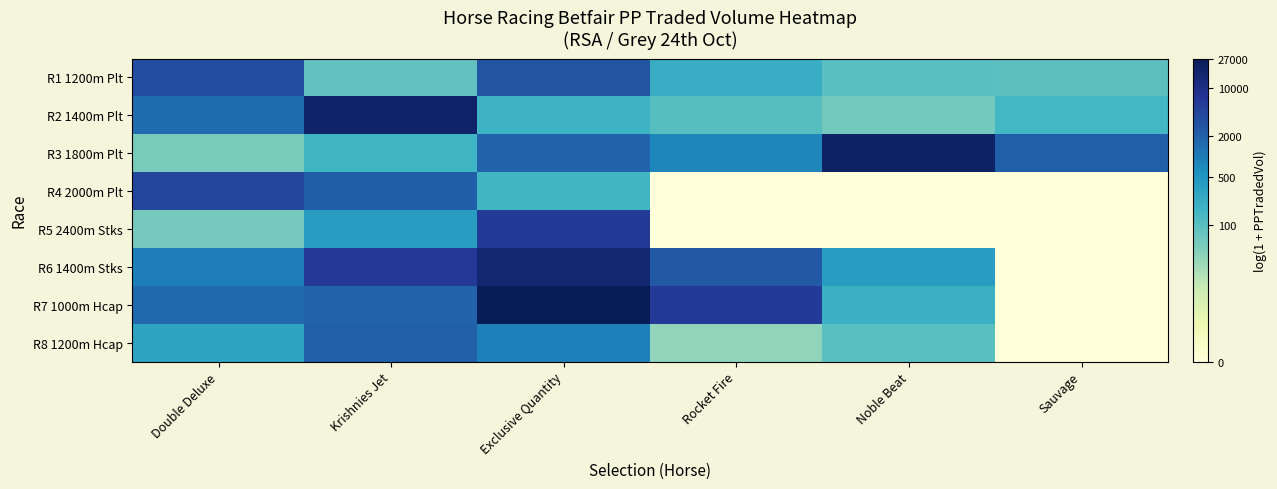

At Double Deluxe, list the series in order from smallest to largest.

R3 1800m Plt, R5 2400m Stks, R8 1200m Hcap, R6 1400m Stks, R2 1400m Plt, R7 1000m Hcap, R1 1200m Plt, R4 2000m Plt